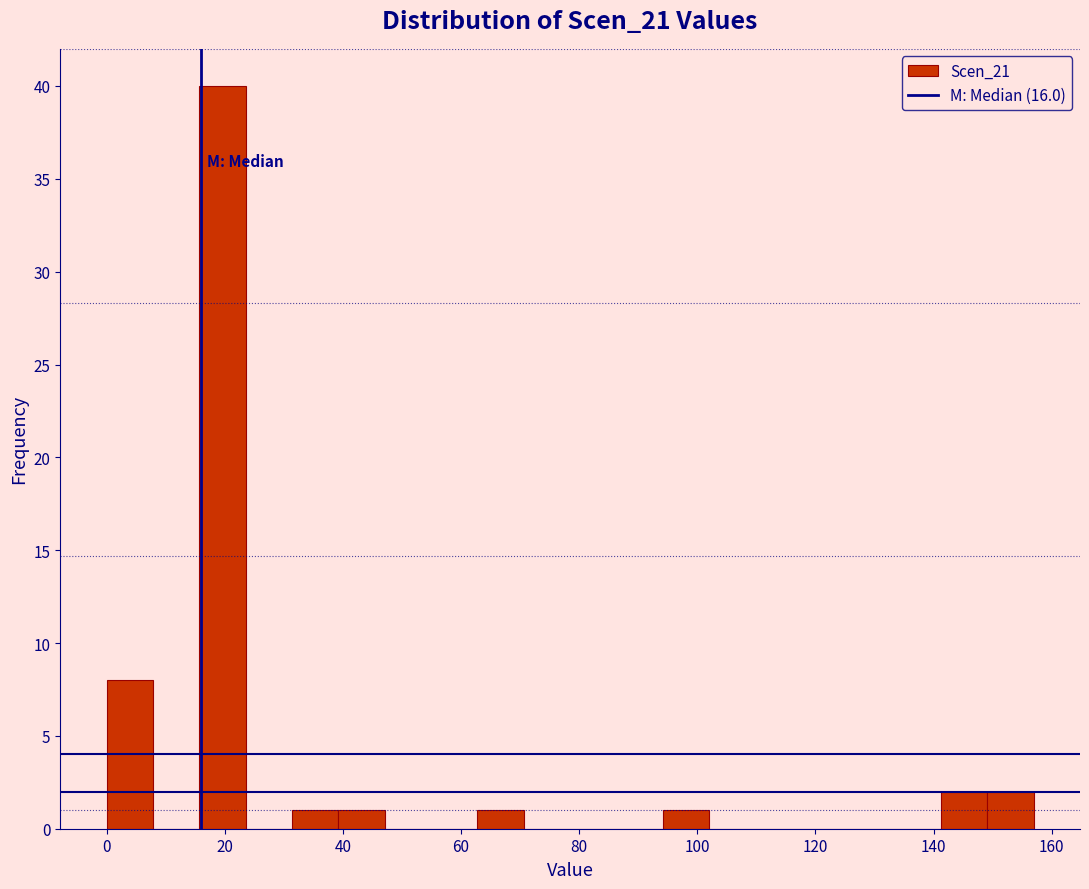

Read against the x-axis, roughly where is the centre of the tallest bar?

20